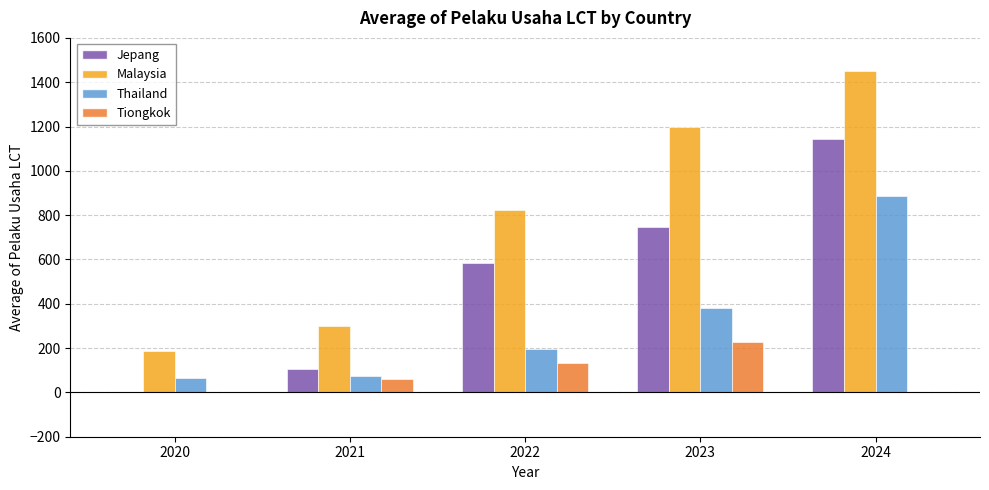

Which series has the largest range (max minus min)?

Malaysia